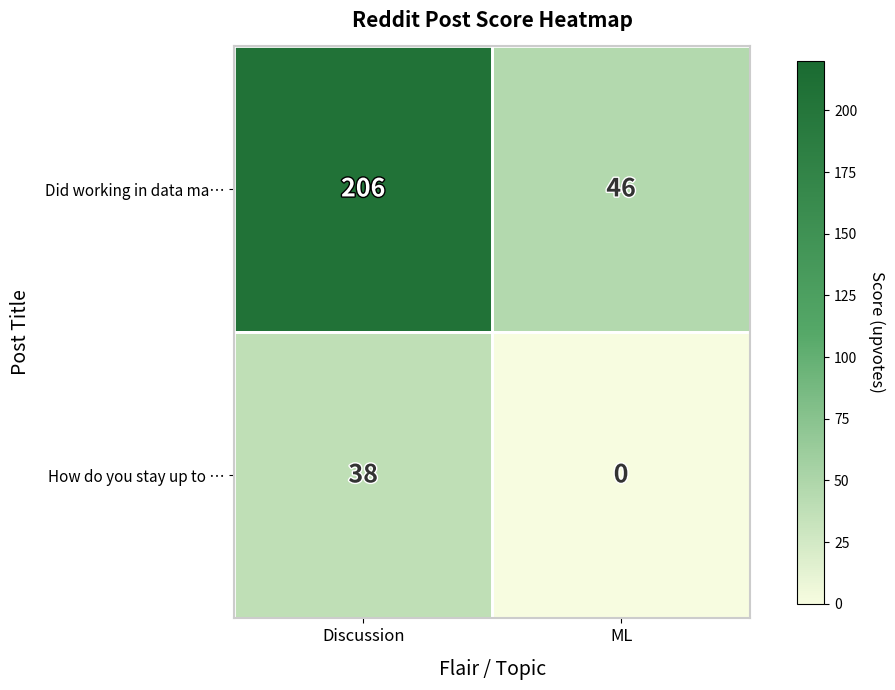

At how many categories does at least one series exceed 172?

1